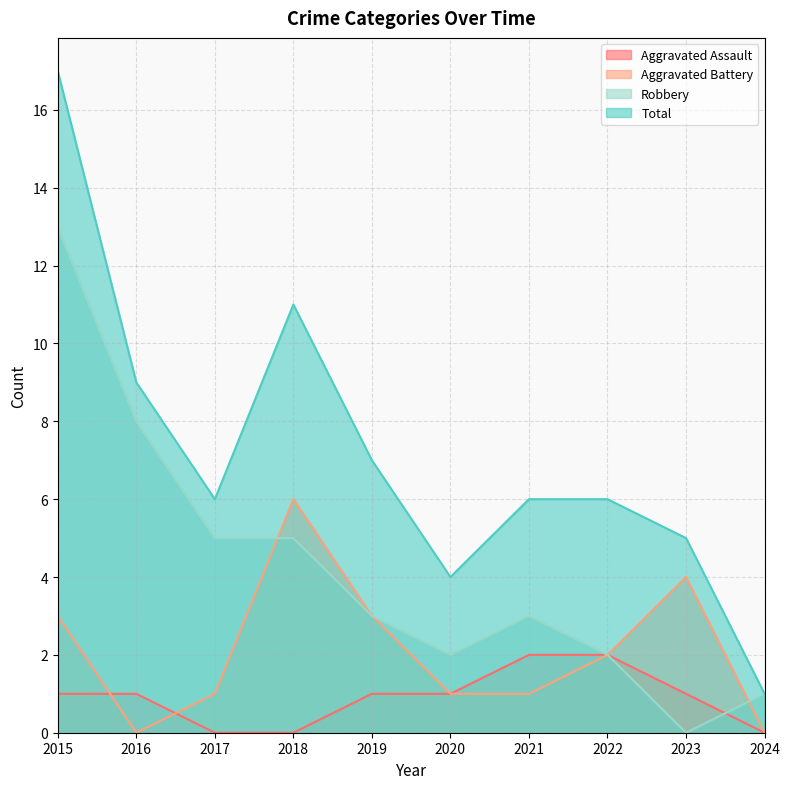

True or false: Robbery and Total intersect in this chart.

False